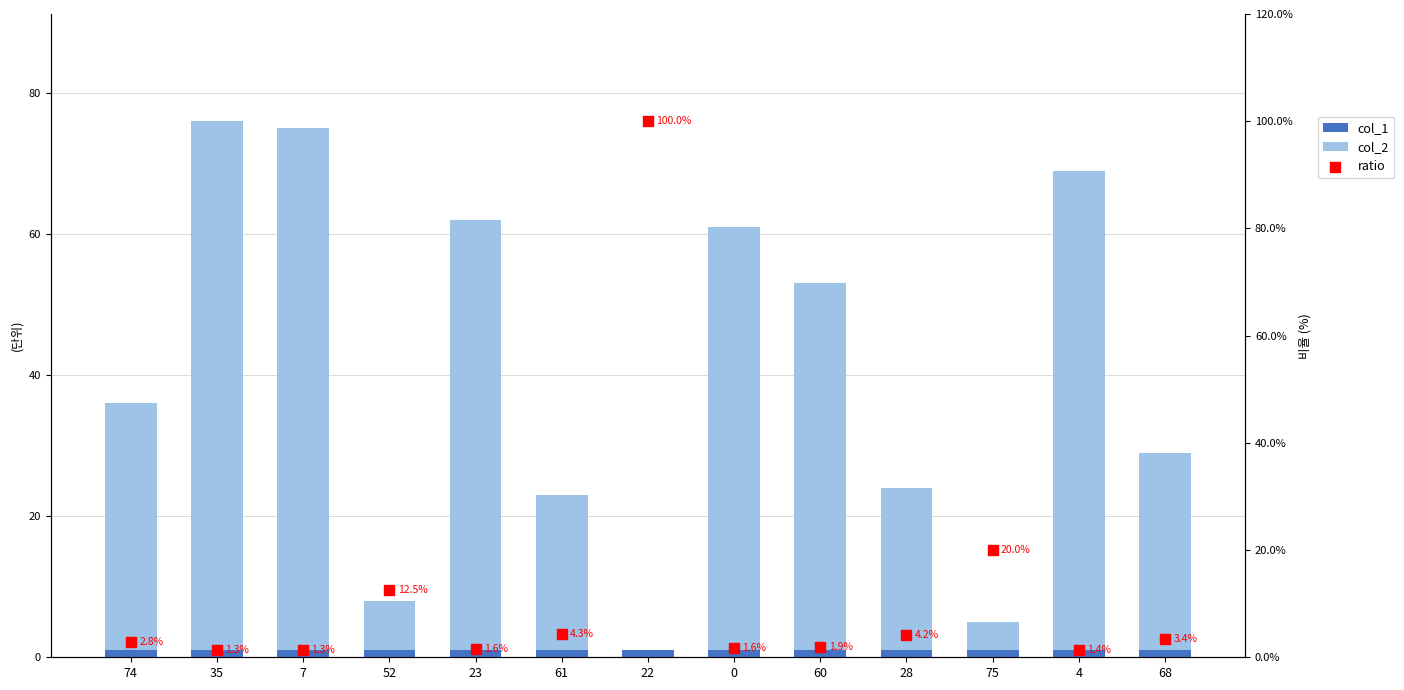

What are all the series names shown in the legend?

col_2, col_1, ratio